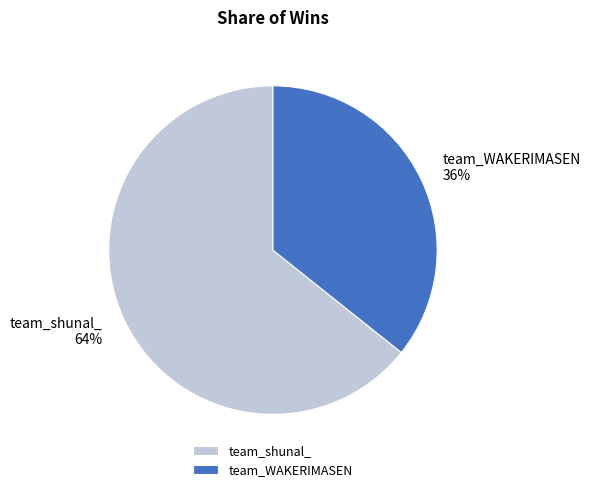

Is the sum of team_shunal_ and team_WAKERIMASEN greater than half?

Yes